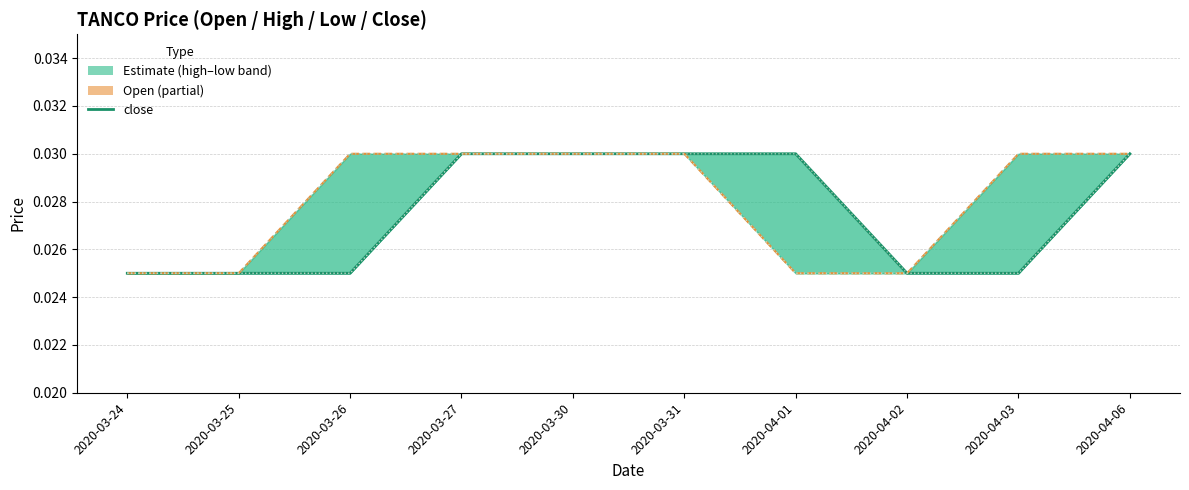

Rank the series by their maximum value, from lowest to highest.

close, open, high (line), low (line)